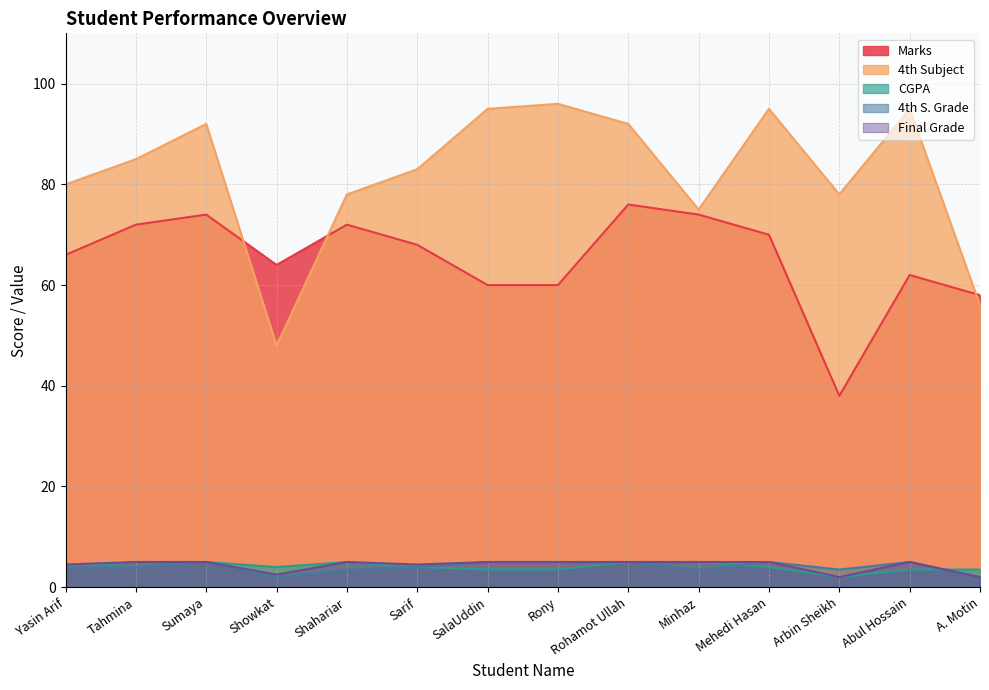

What position from the left is Abul Hossain?

13